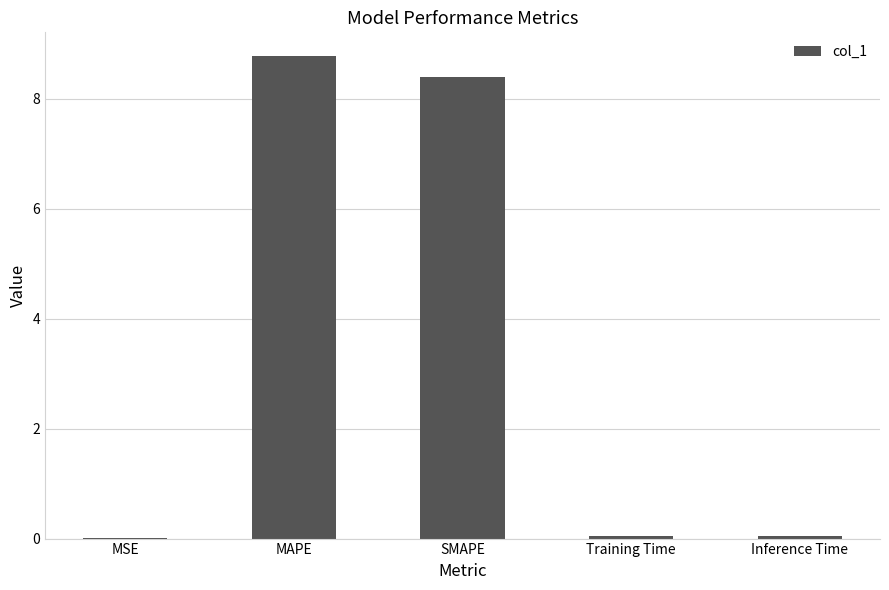

What is the average value?

3.5